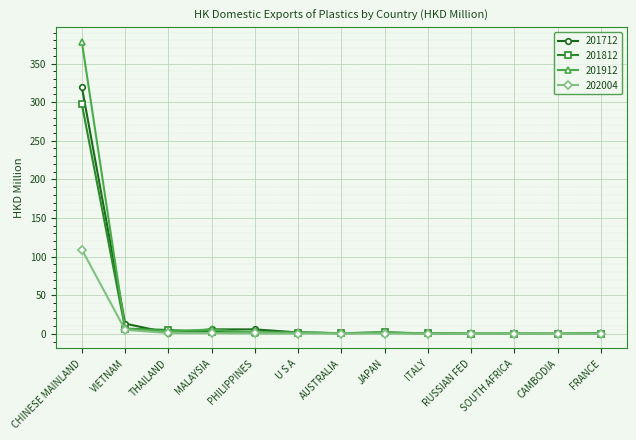

What position from the right is CHINESE MAINLAND?

13